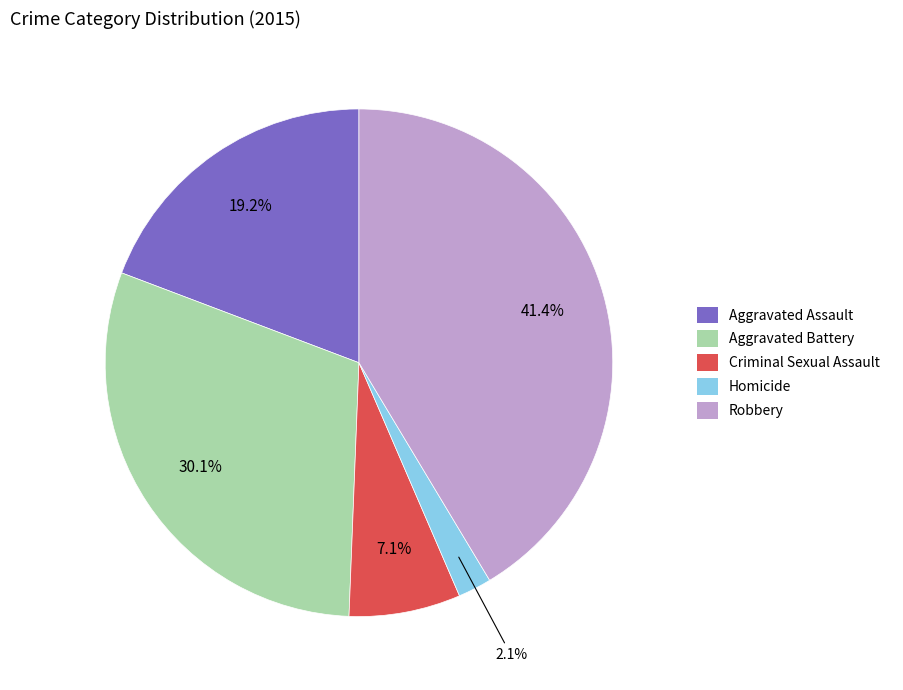

To the nearest percent, what portion does Aggravated Assault represent?

19%